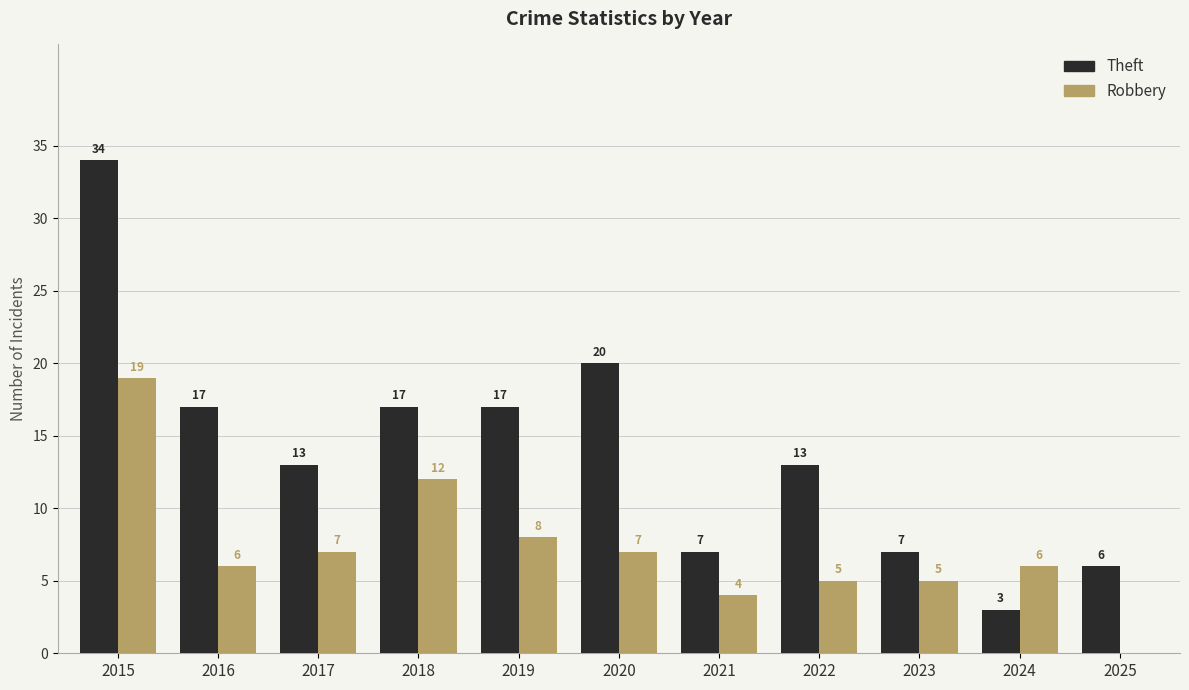

What is the sum of all Robbery values?

79